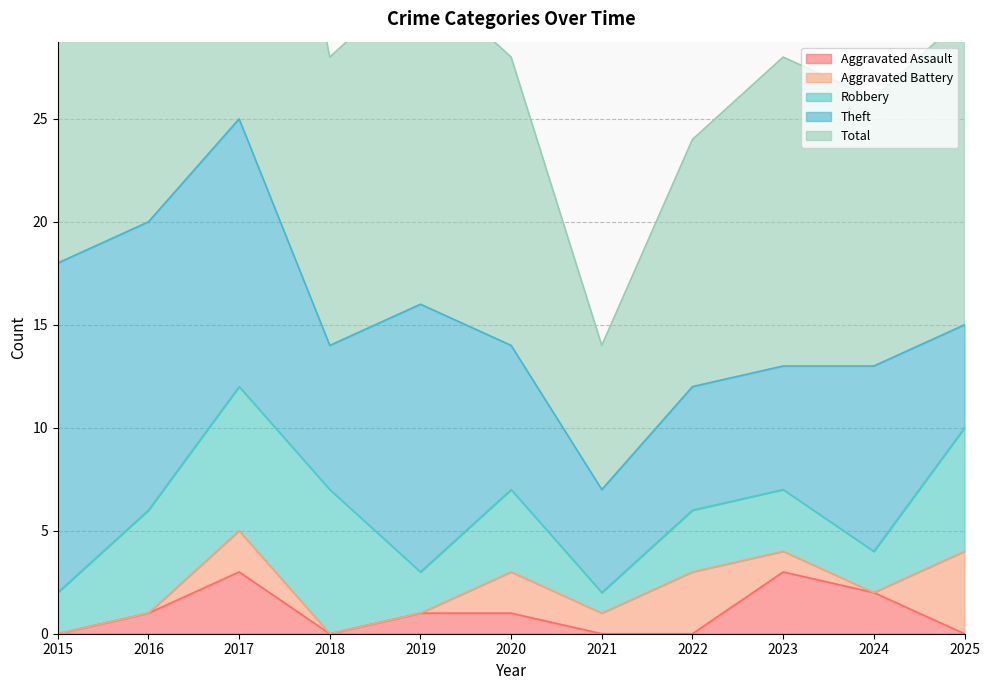

True or false: Total and Aggravated Battery cross at least once.

False